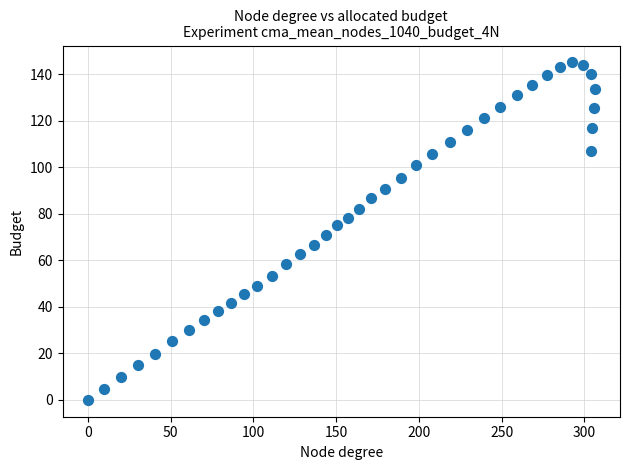

What is the range of Y values (max minus min)?

145.0